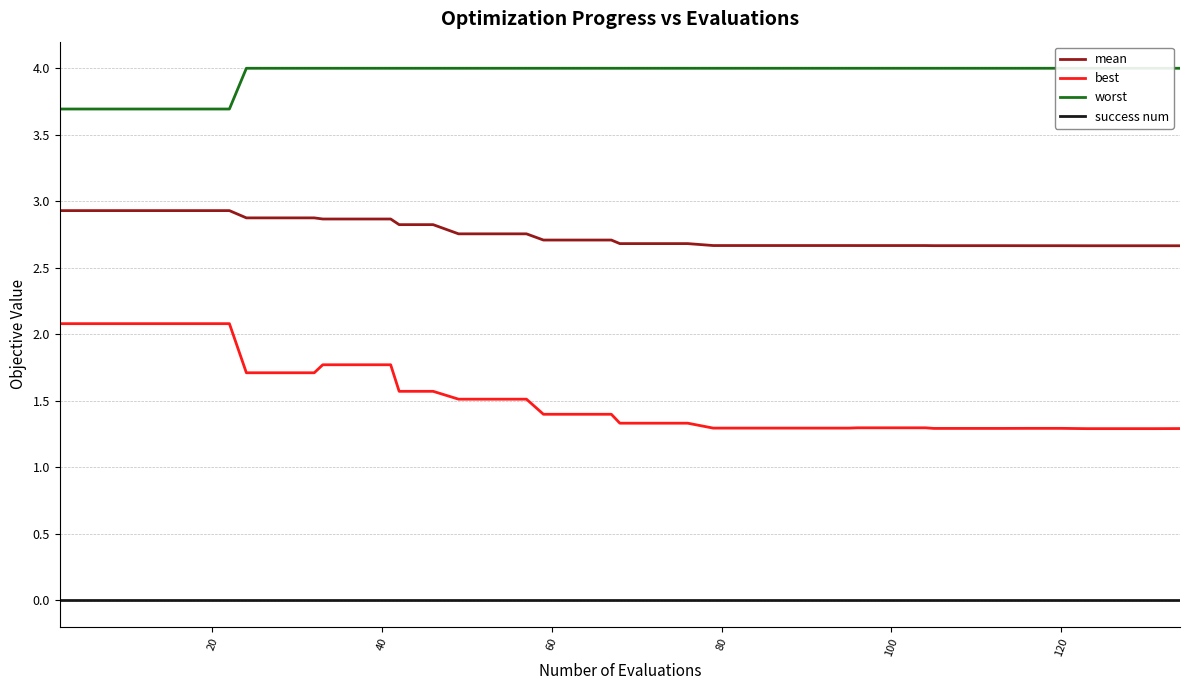

What is the minimum value for mean?

2.7